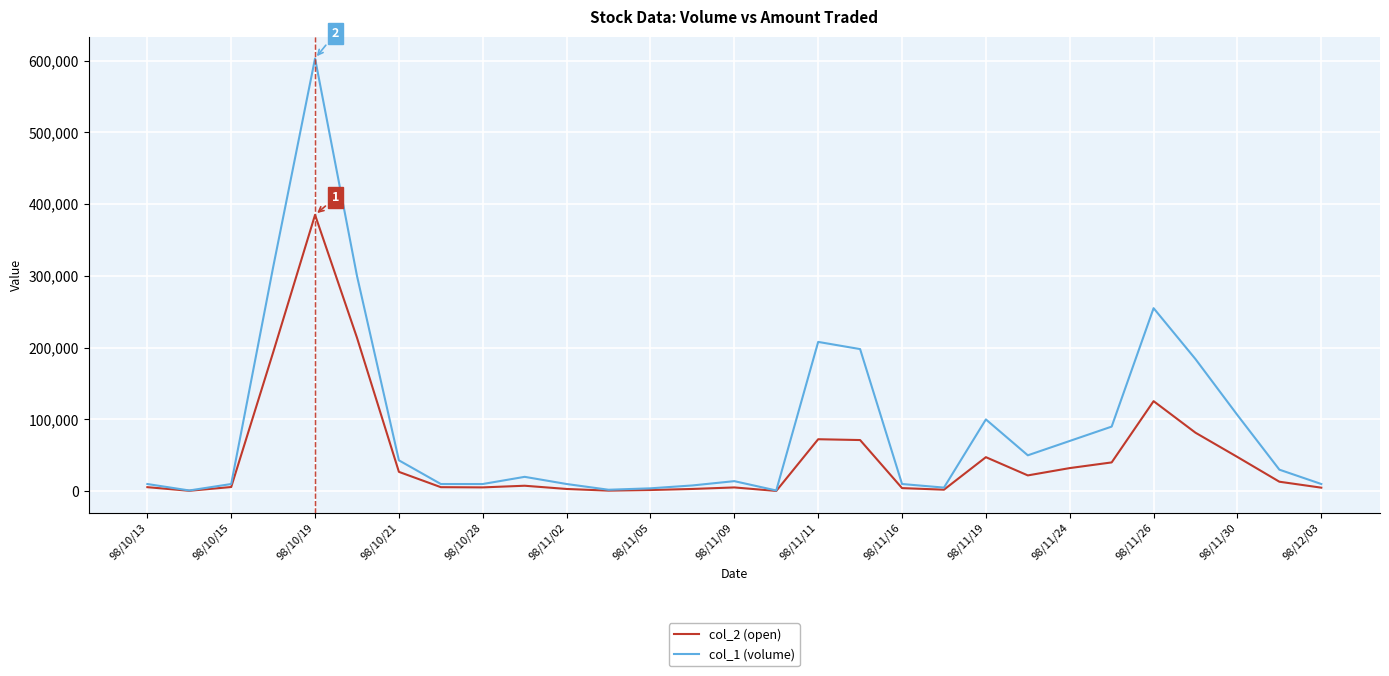

What is the average value of the col_1 (volume) series?

92207